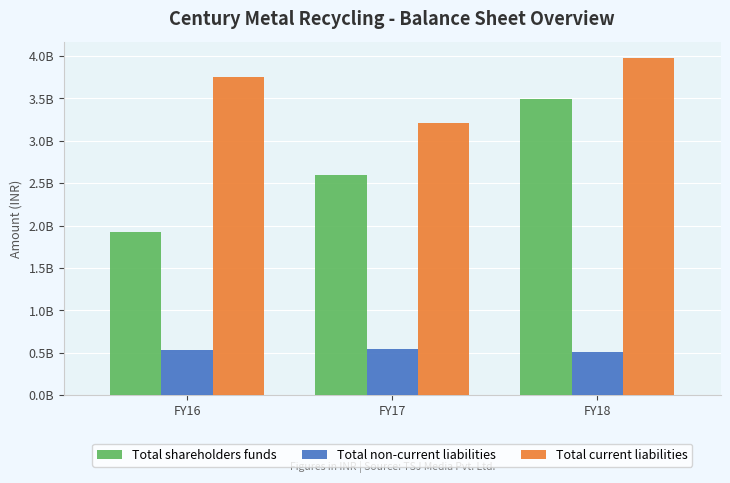

Are the bars horizontal?

No